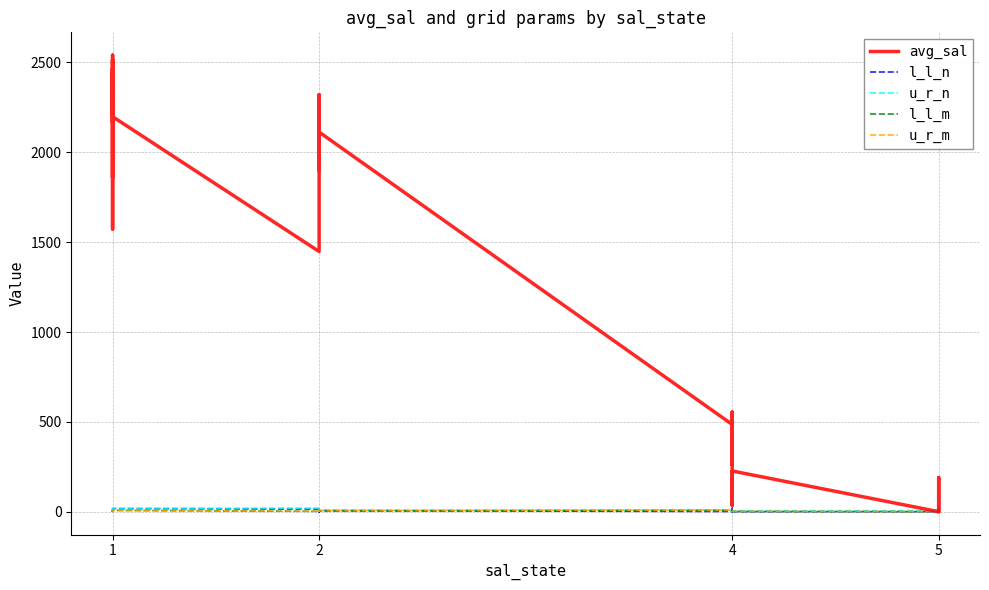

Reading left to right, extract all data points from this chart.

avg_sal: 2438.5	1859.4	2513.9	2048.9	1573.0	2467.5	2163.8	2540.7	2198.5	1448.0	2270.9	2173.5	2301.4	2034.9	1919.5	1900.6	1989.4	2143.6	2320.5	2112.6	485.5	505.4	447.4	261.2	554.3	35.0	168.3	226.6	0.0	0.0	0.0	22.7	66.5	189.6	184.6	1.0
l_l_n: 3.0	10.0	10.0	10.0	14.0	14.0	14.0	17.0	17.0	15.0	15.0	15.0	19.0	19.0	4.0	0.0	4.0	0.0	0.0	6.0	1.0	0.0	7.0	13.0	19.0	6.0	5.0	0.0	0.0	6.0	14.0	11.0	17.0	8.0	16.0	0.0
u_r_n: 6.0	14.0	14.0	14.0	15.0	15.0	15.0	19.0	19.0	20.0	17.0	17.0	20.0	20.0	10.0	4.0	10.0	4.0	3.0	10.0	7.0	1.0	13.0	19.0	20.0	8.0	11.0	5.0	6.0	14.0	20.0	17.0	20.0	16.0	20.0	6.0
l_l_m: 4.0	2.0	3.0	7.0	2.0	3.0	7.0	3.0	7.0	2.0	3.0	7.0	3.0	7.0	2.0	2.0	6.0	6.0	4.0	4.0	8.0	8.0	8.0	8.0	8.0	9.0	1.0	1.0	0.0	0.0	0.0	1.0	1.0	9.0	9.0	9.0
u_r_m: 6.0	3.0	7.0	8.0	3.0	7.0	8.0	7.0	8.0	3.0	7.0	8.0	7.0	8.0	4.0	4.0	8.0	8.0	6.0	6.0	9.0	9.0	9.0	9.0	9.0	10.0	2.0	2.0	1.0	1.0	1.0	2.0	2.0	10.0	10.0	10.0